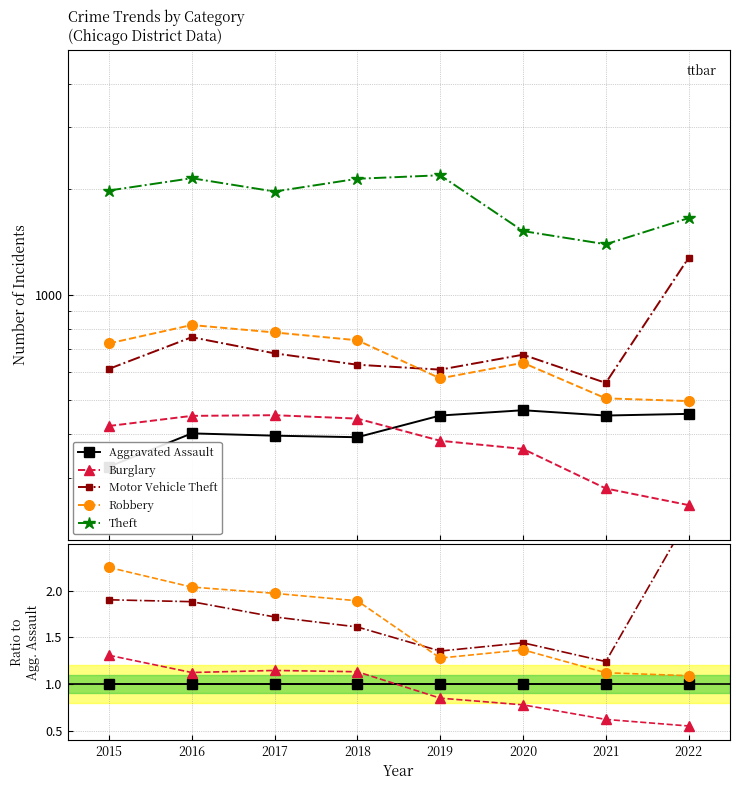

Is it true that Motor Vehicle Theft equals 0.5 at 2019?

False